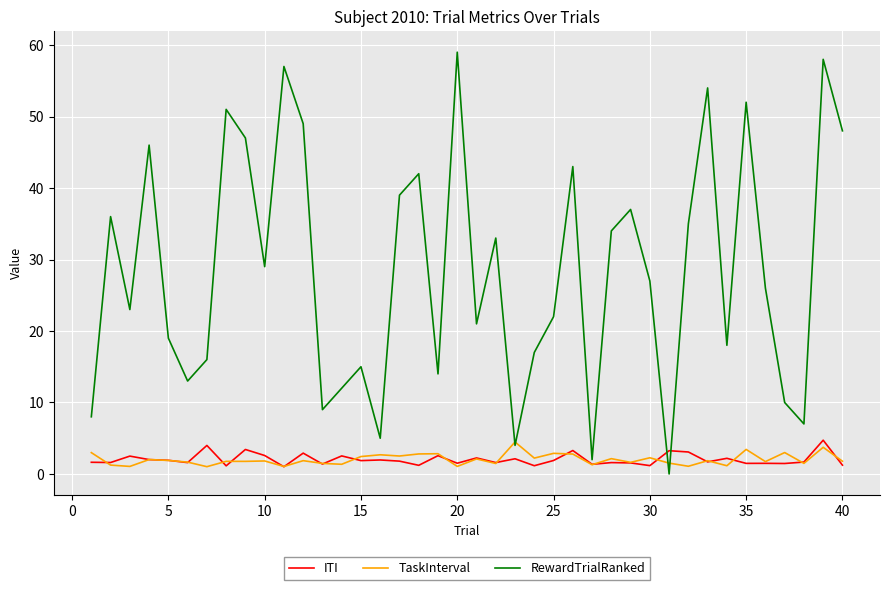

Which series has the largest total across all categories?

RewardTrialRanked